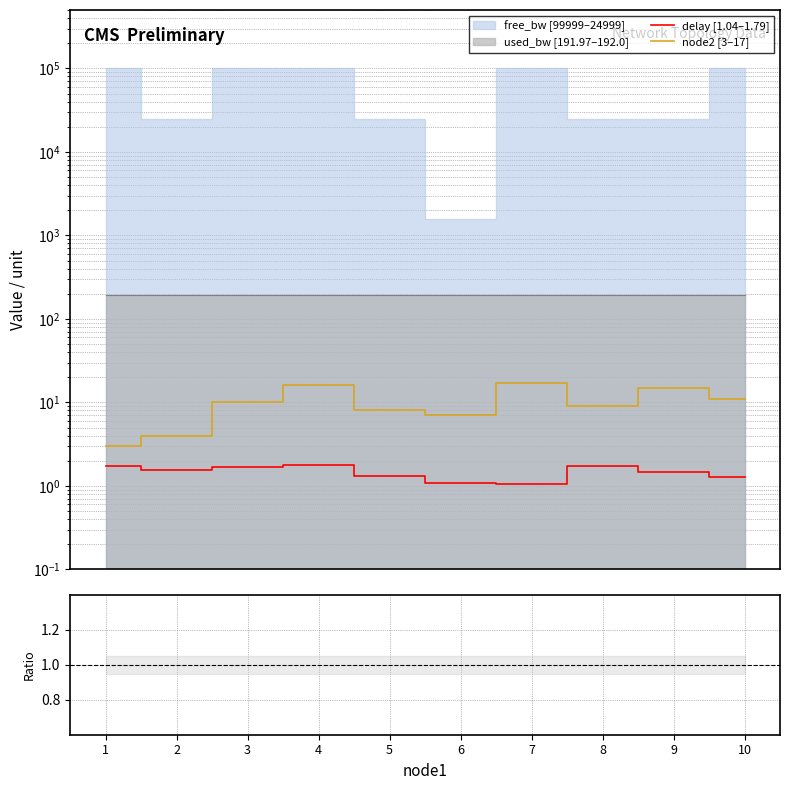

Does the chart display data point markers on the line(s)?

No